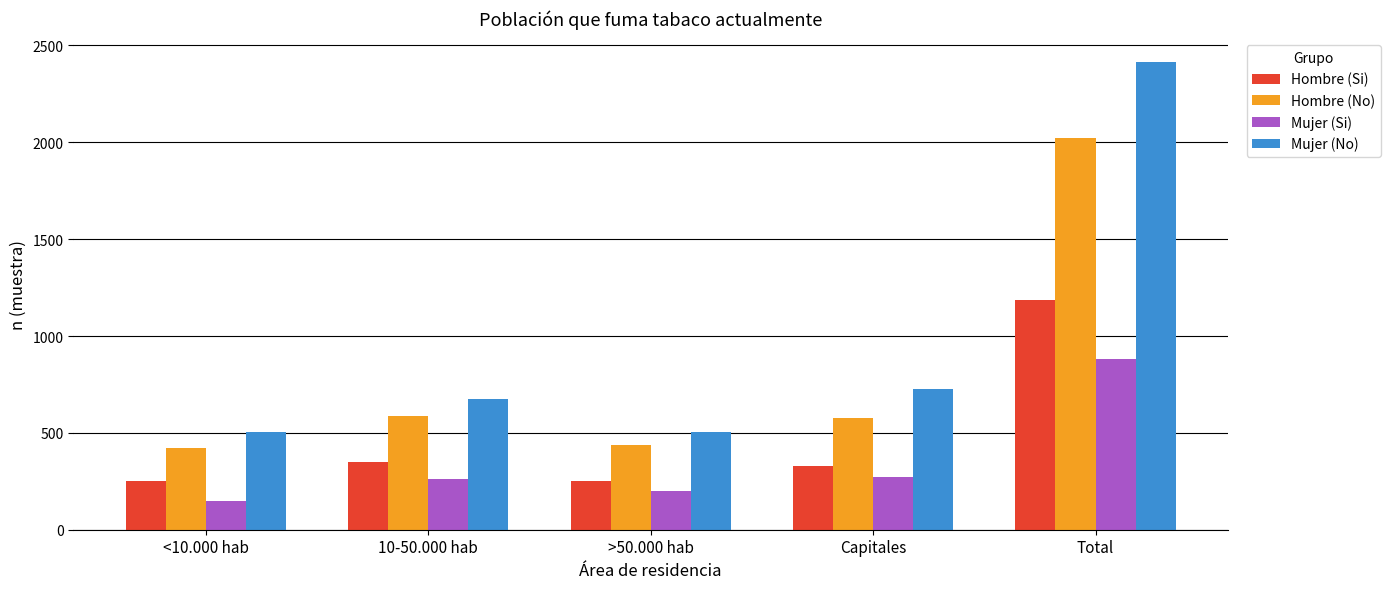

What position from the left is 10-50.000 hab?

2